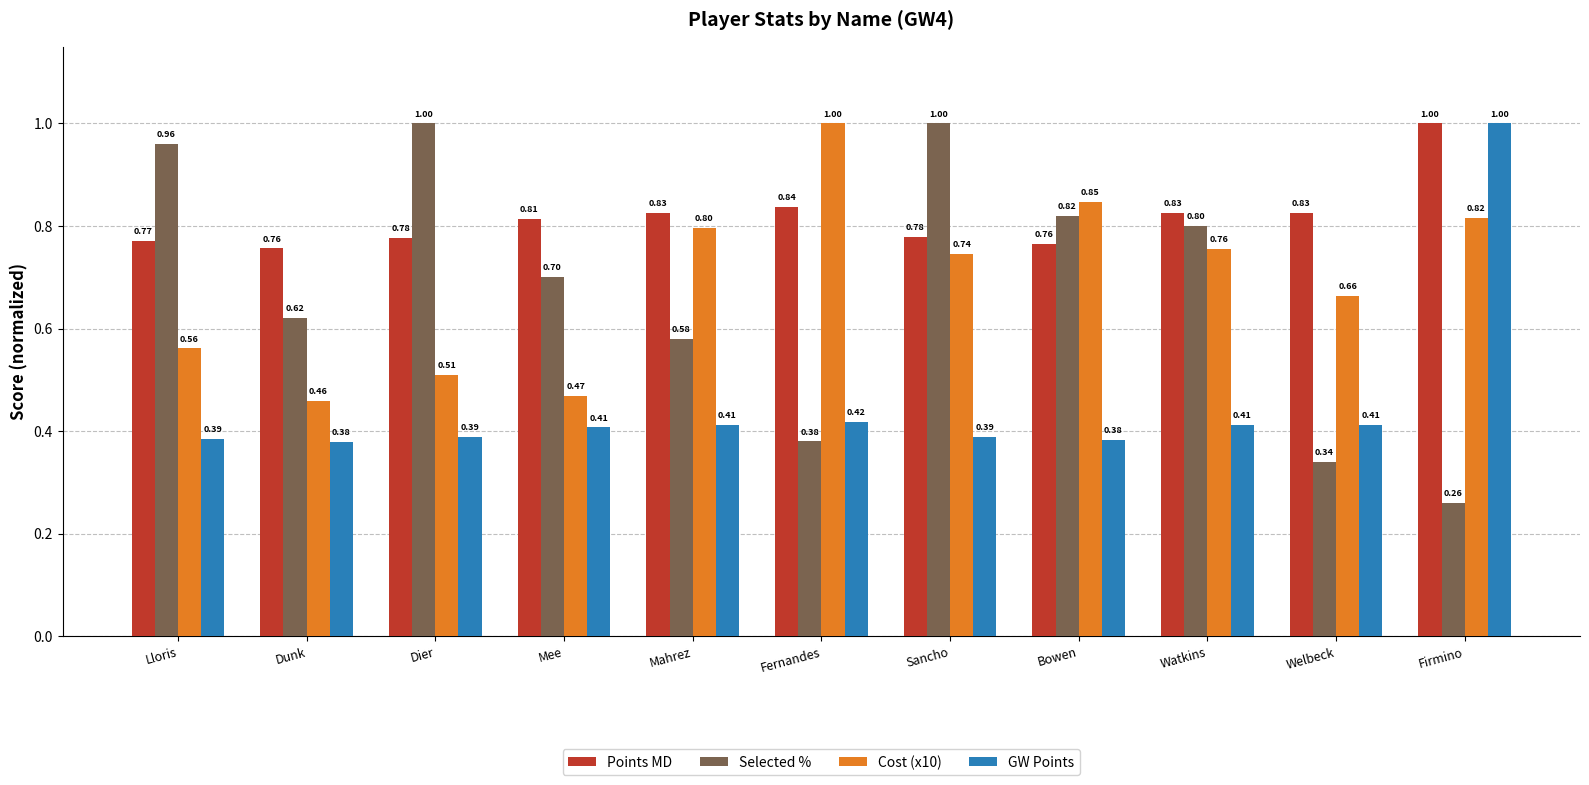

How many groups of bars are there?

11